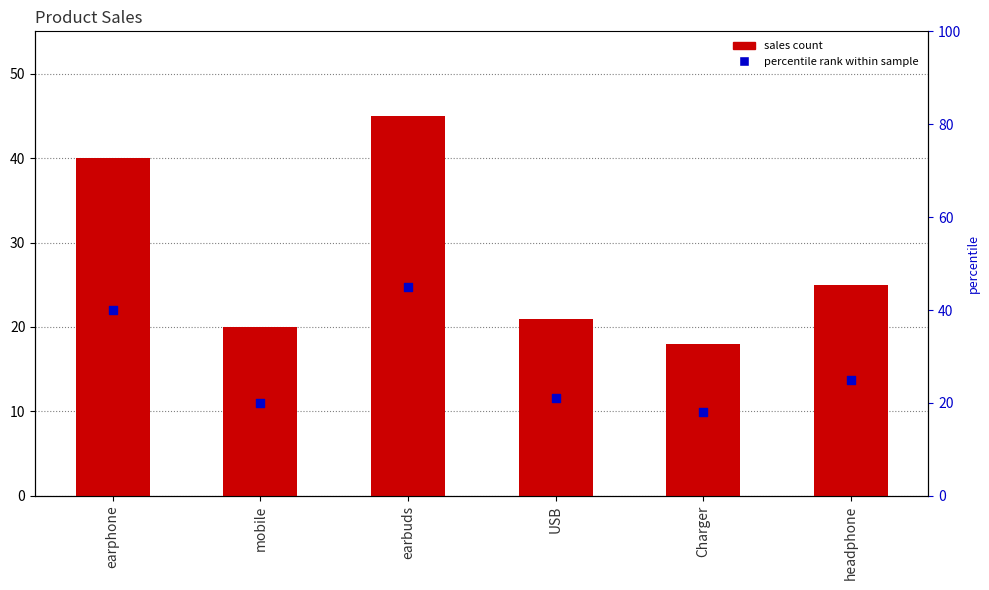

At how many categories does at least one series exceed 12?

6